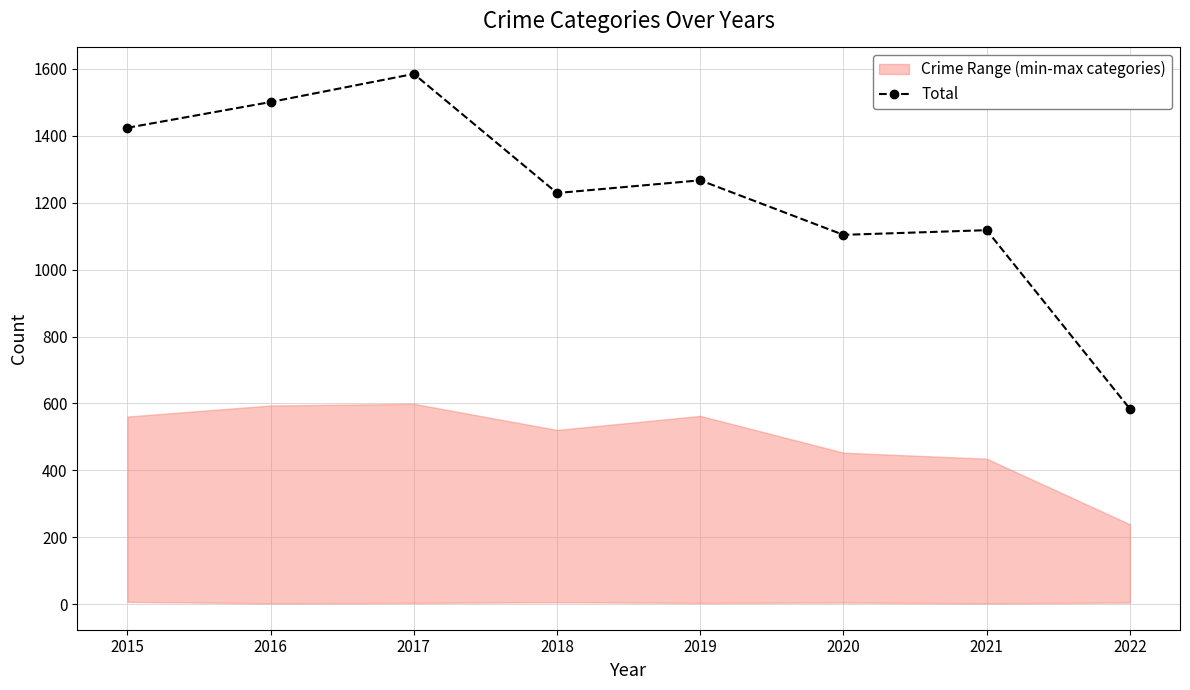

True or false: the data shows 584 at 2022.

True